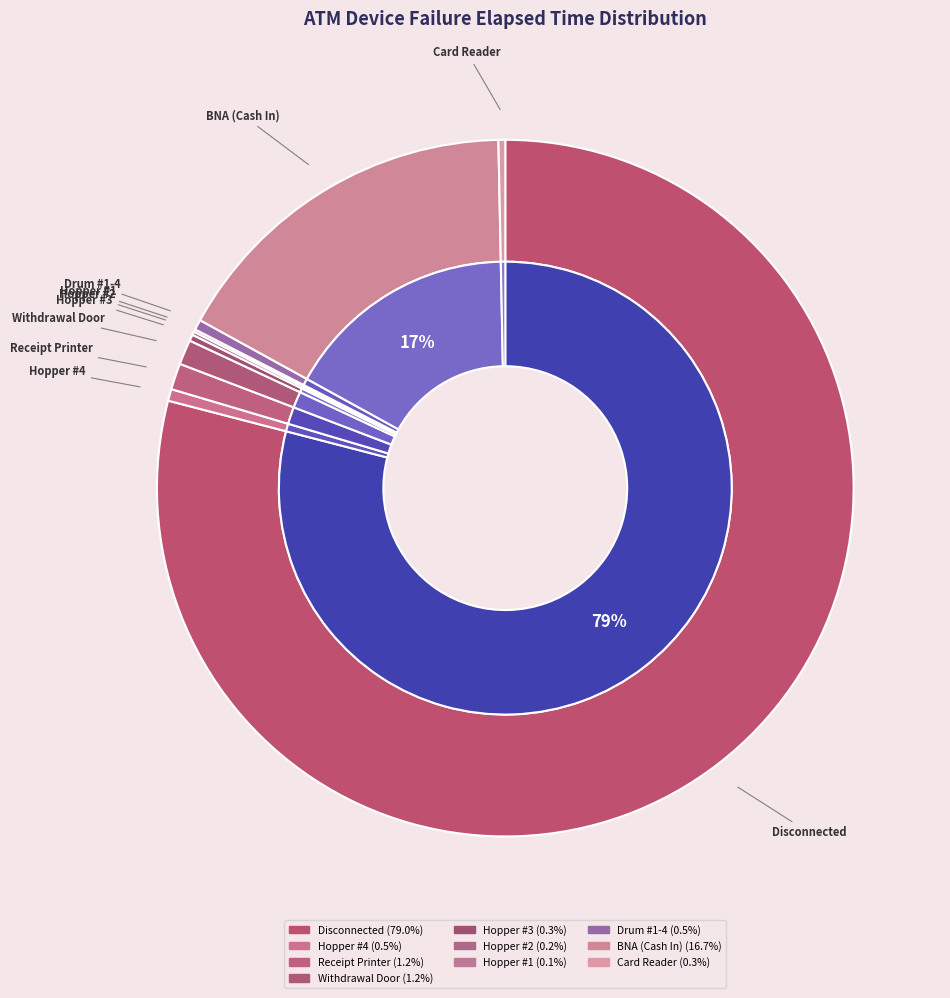

Count the number of slices in the pie.

10